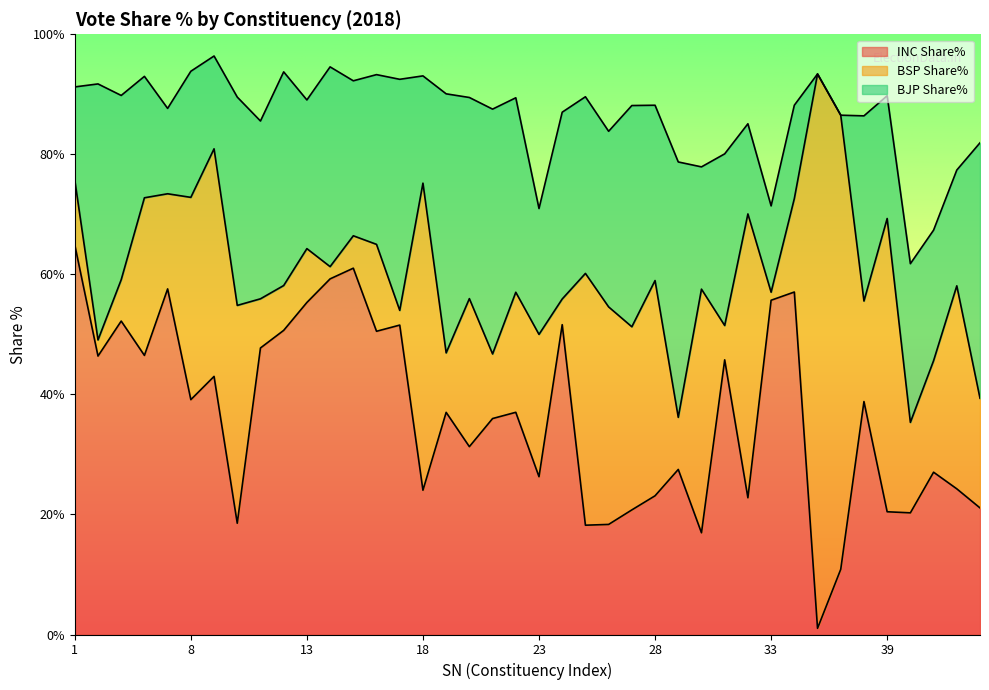

True or false: BSP Share% has more than 1 interior local peaks.

True